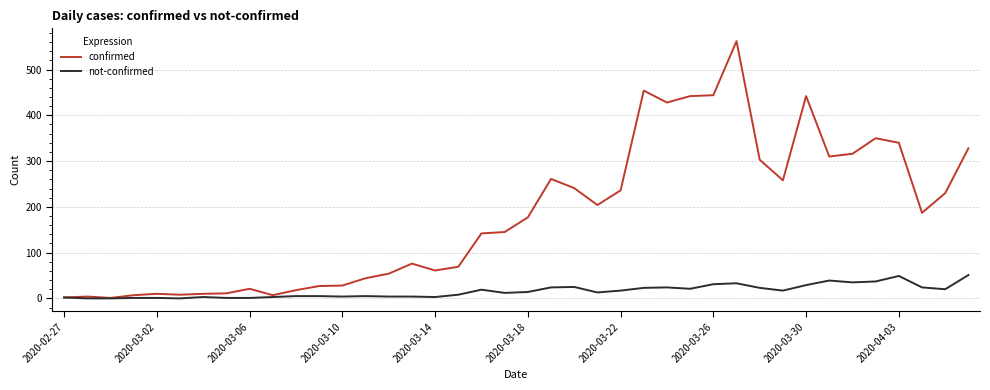

Which series has the largest total across all categories?

confirmed